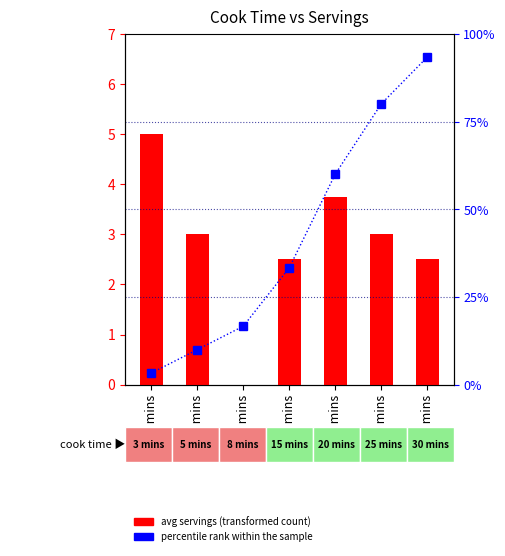

What is the total value across all series at 20 mins?

63.8